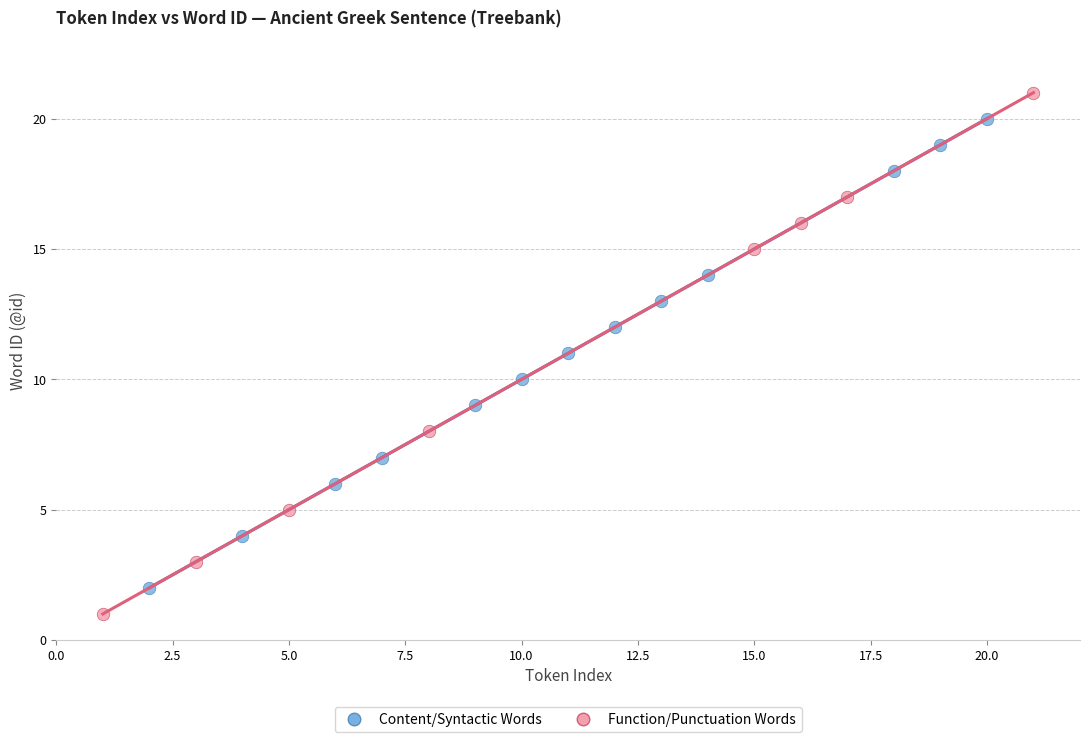

What are all the series names shown in the legend?

Content/Syntactic Words, Function/Punctuation Words